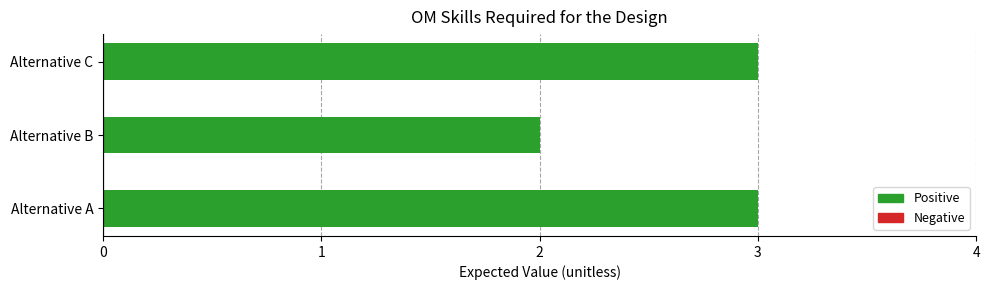

Count the number of data series in this chart.

1